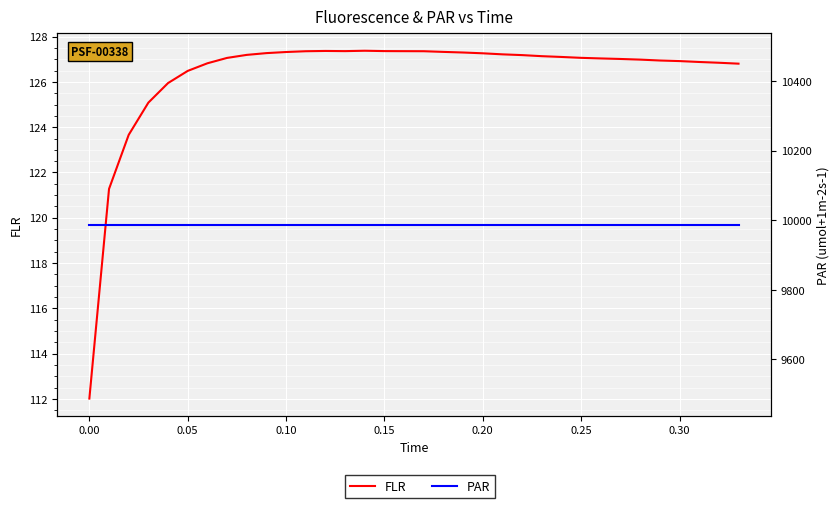

Is it true that PAR equals 15185.6 at 27?

False